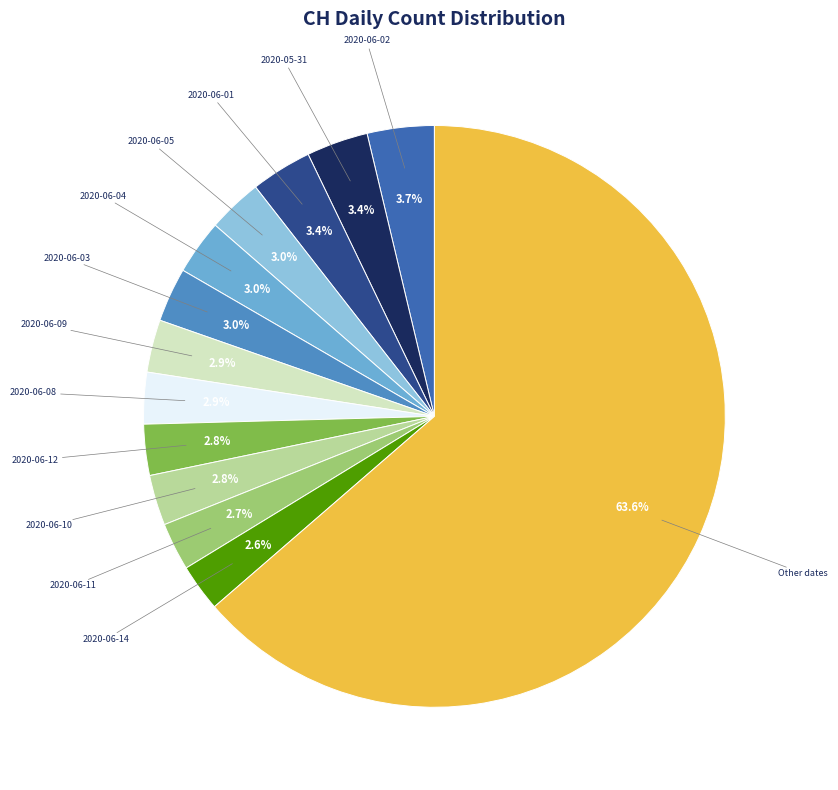

Does any single category account for the majority?

Yes